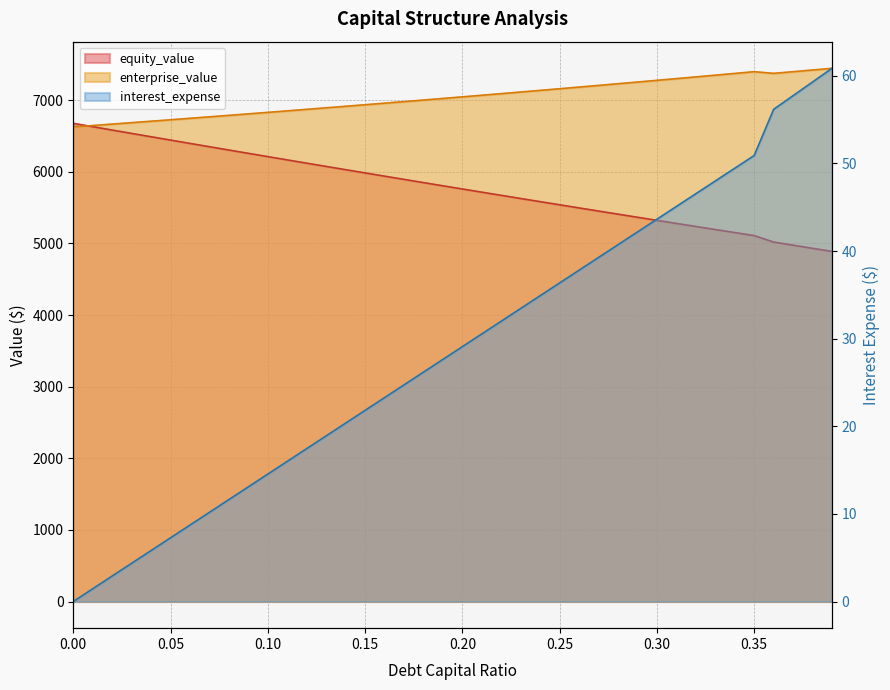

How many lines are shown in the chart?

3